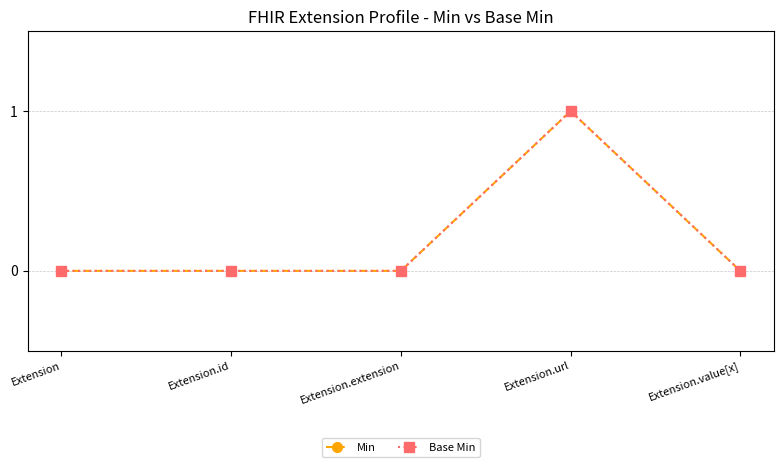

Is this an area chart (filled region under the line)?

No